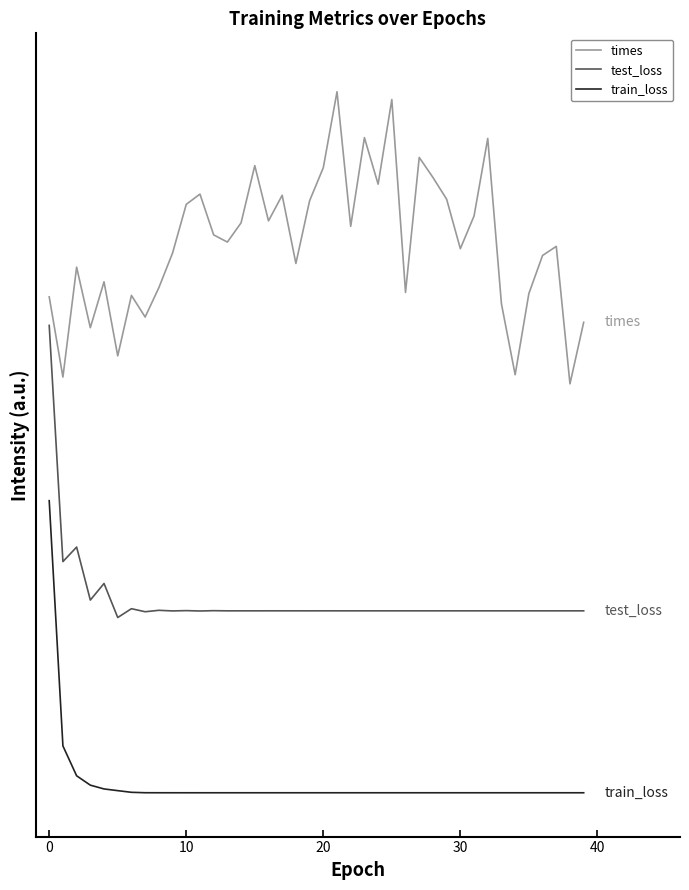

Is this an area chart (filled region under the line)?

No